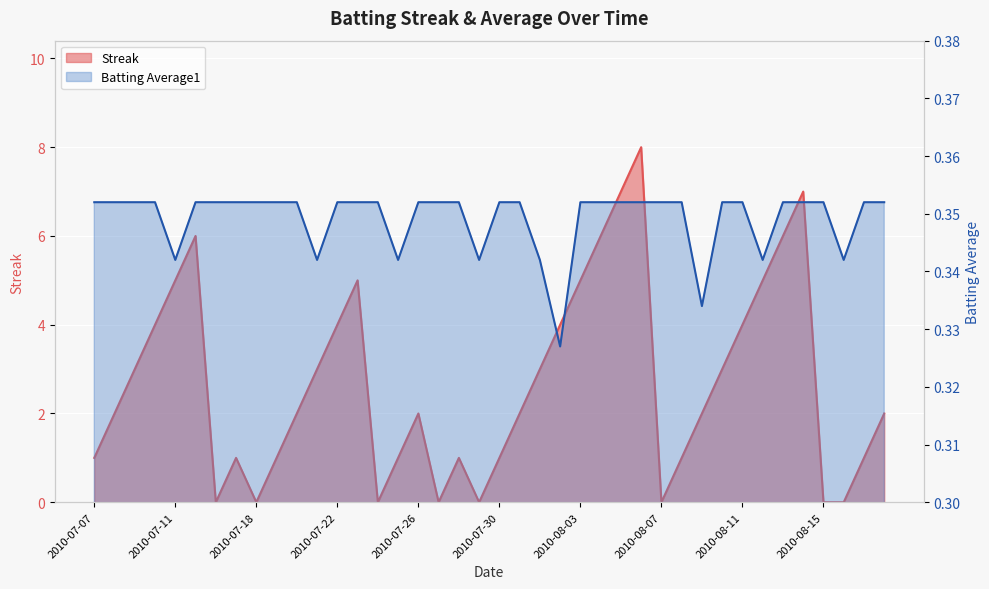

Which series changed the most between 2010-07-17 and 2010-07-22?

Streak